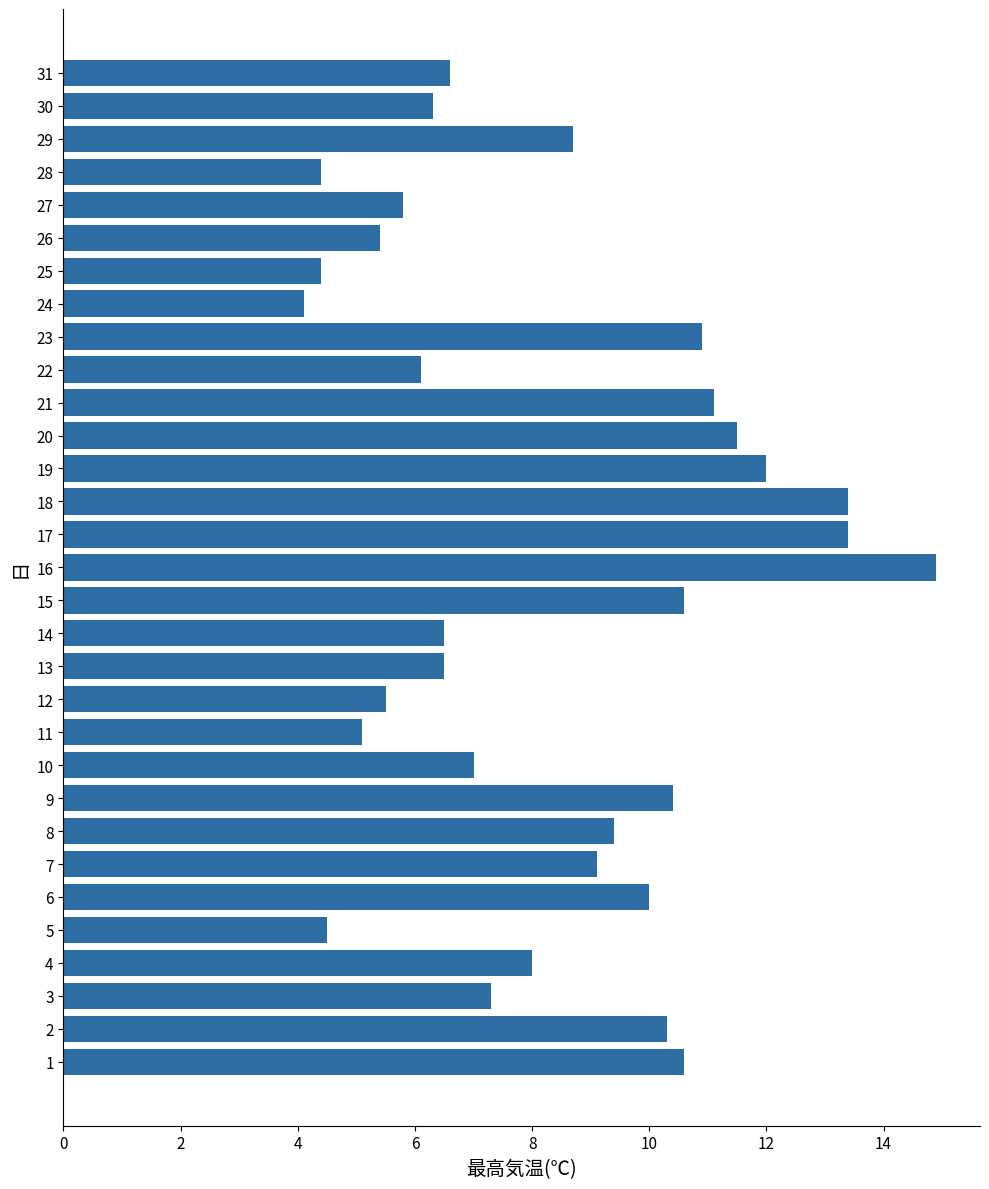

What is the change in value from 11 to 27?

+0.7